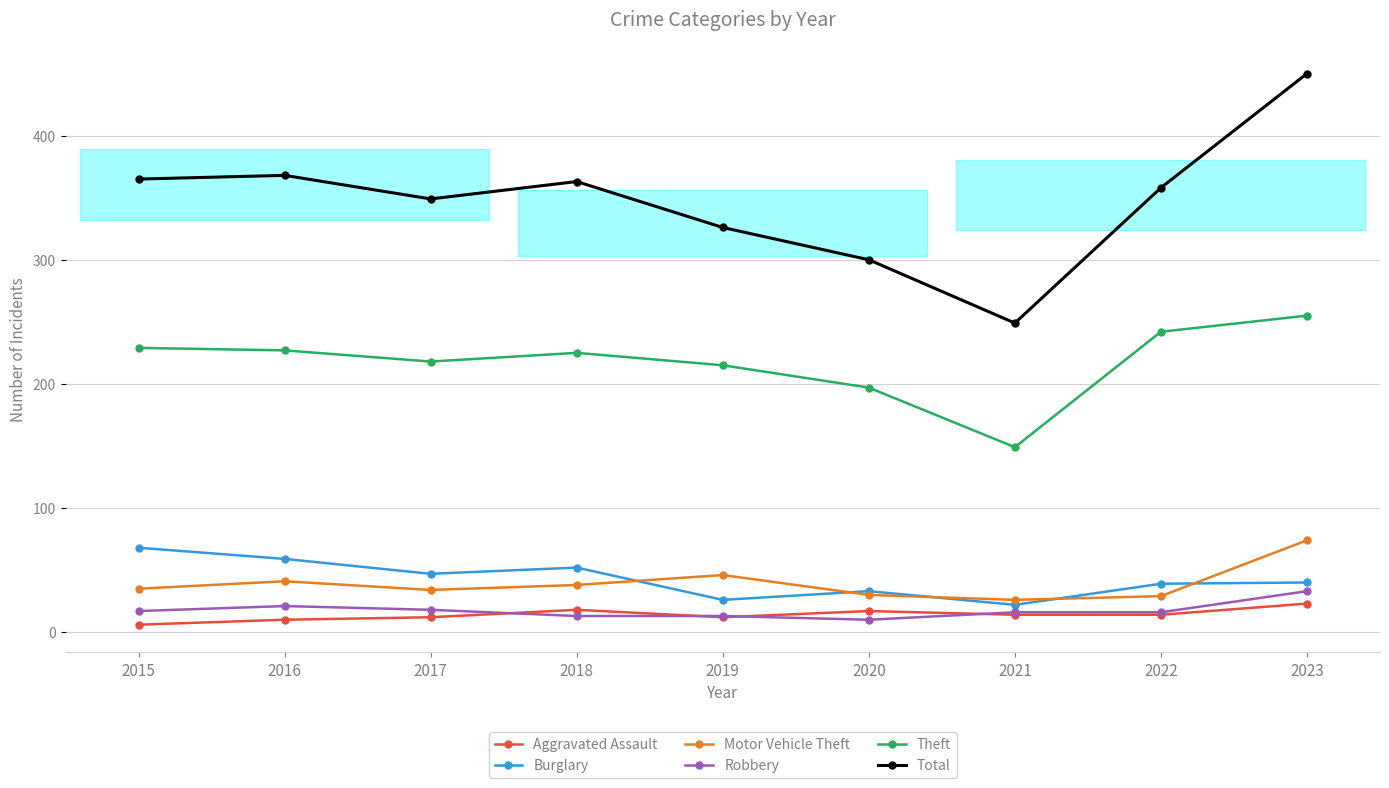

Is it true that Theft equals 229 at 2015?

True